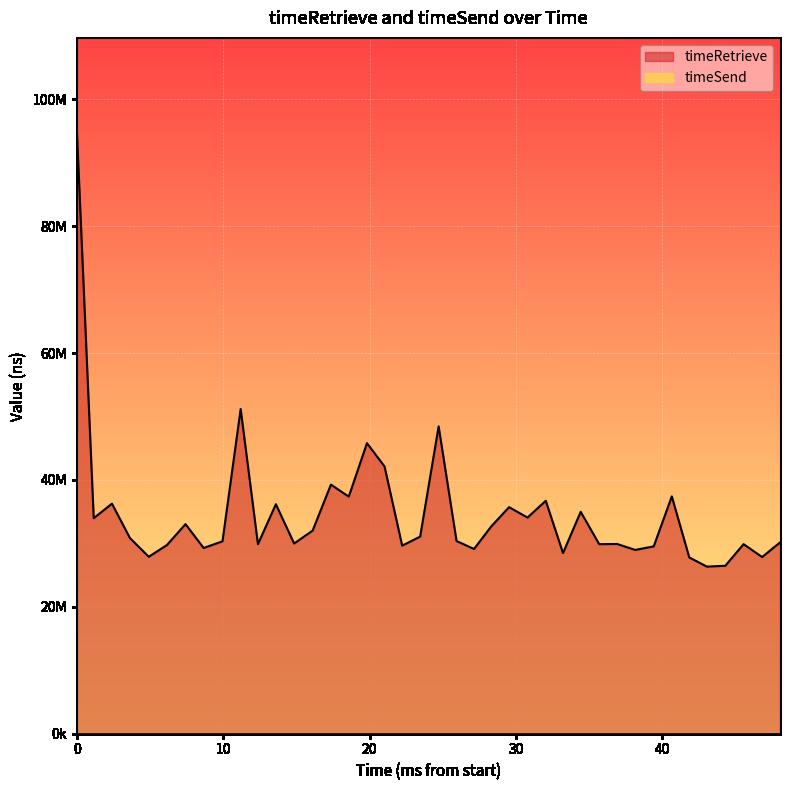

What is the value of the 31st point from the left?

30826928